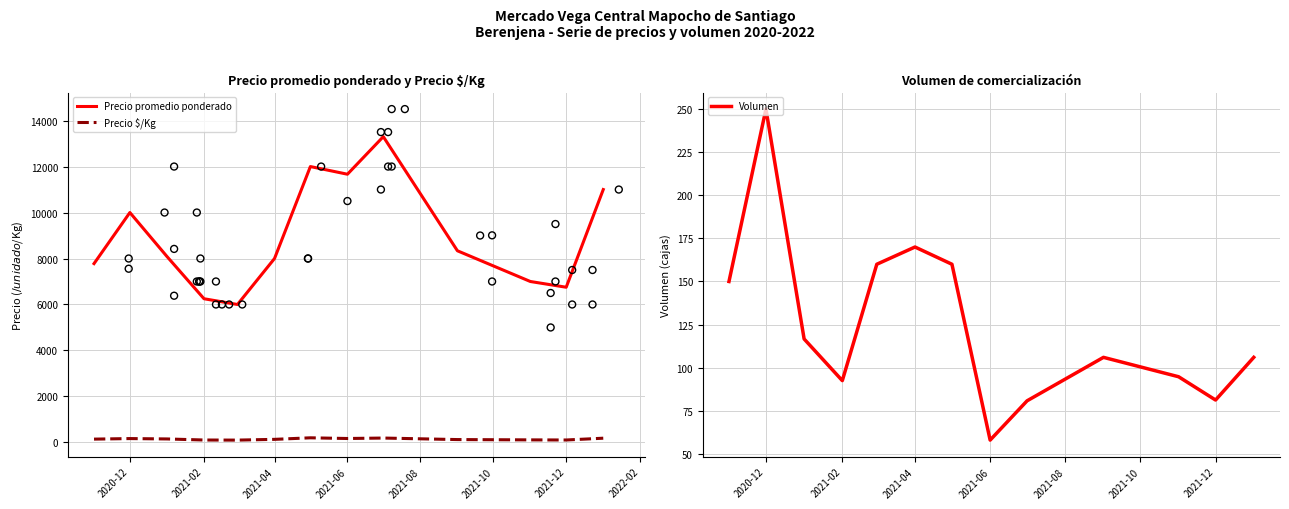

Which series contains the highest Y value?

Precio promedio ponderado